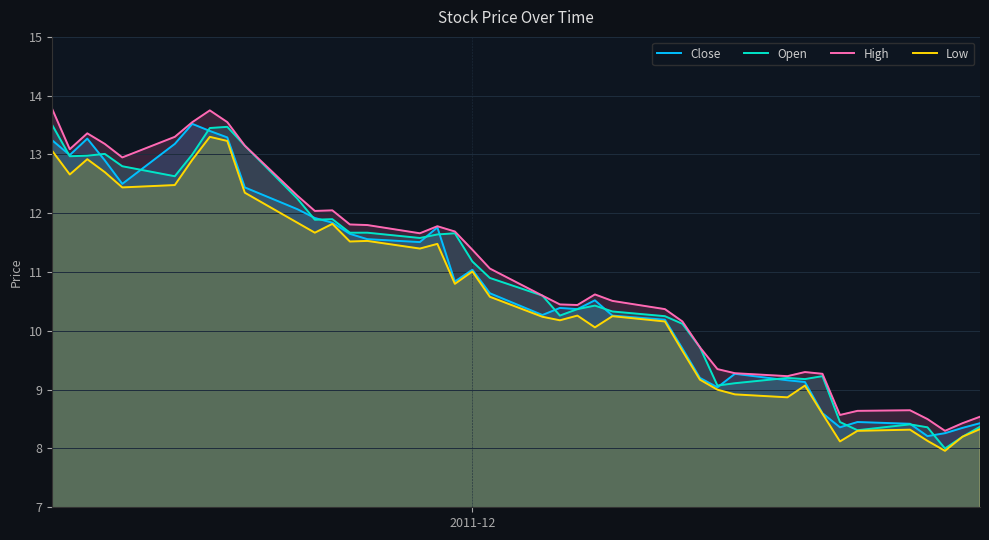

What is the minimum value shown in the chart?

8.0